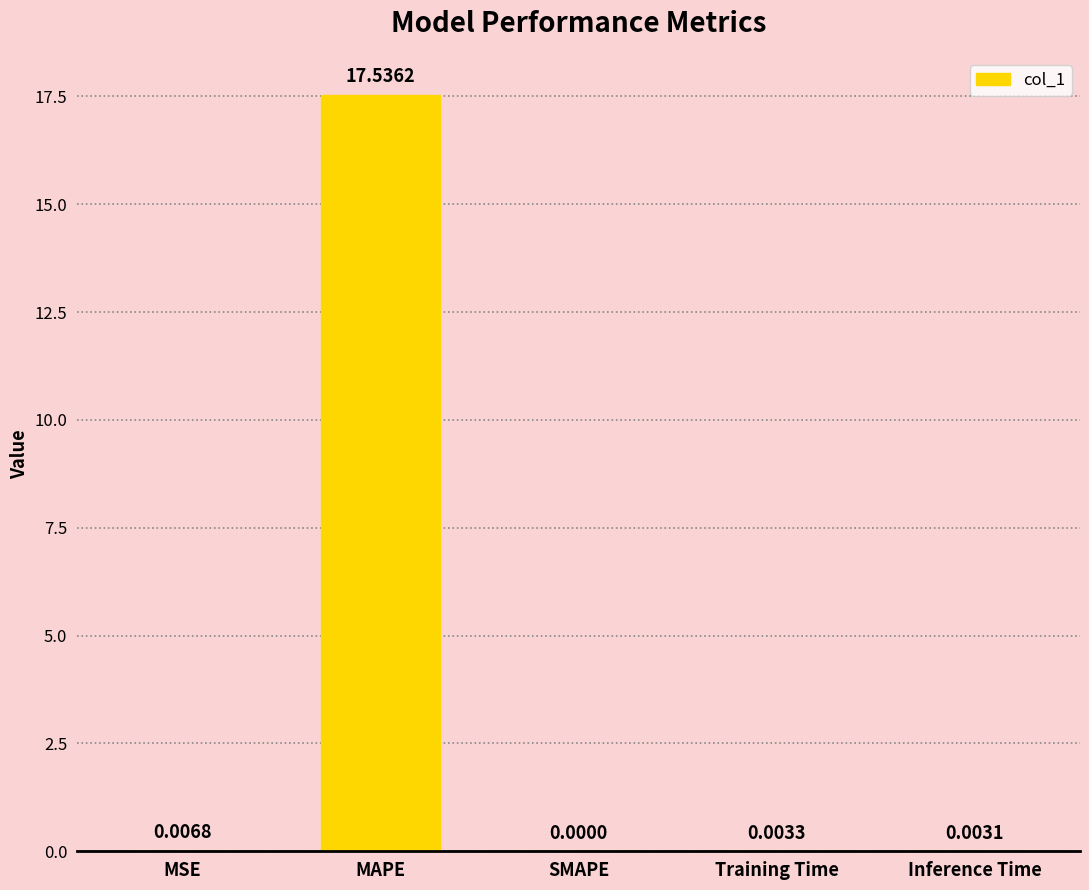

What is the greatest value displayed?

17.5